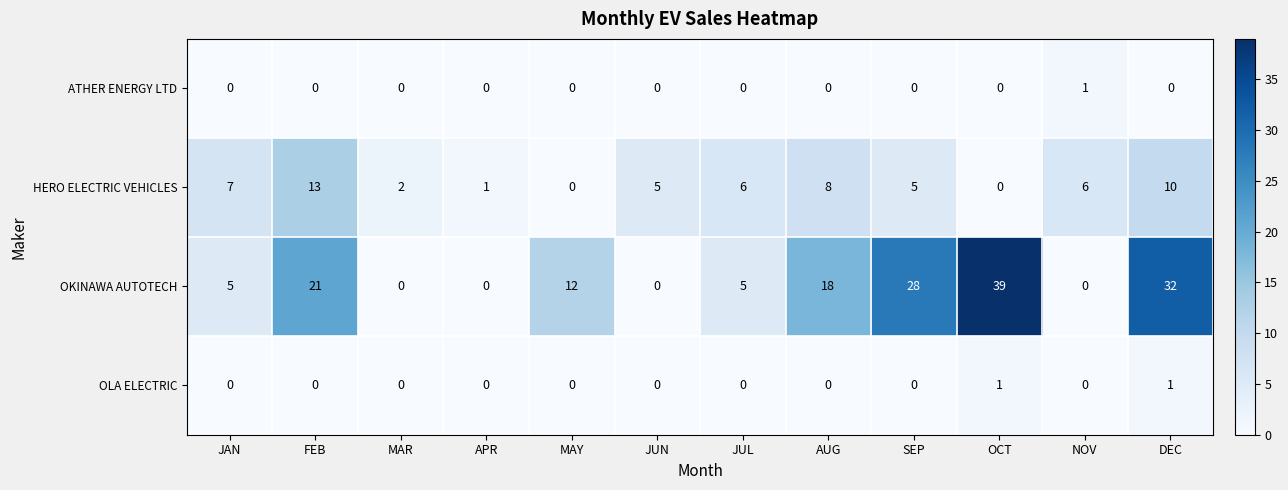

What is the total value across all series at OCT?

40